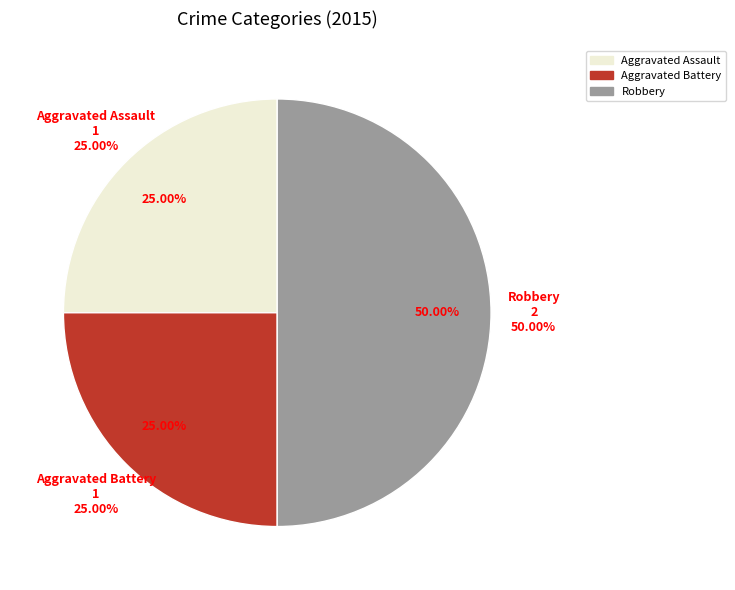

Which category has the biggest portion of the pie?

Robbery